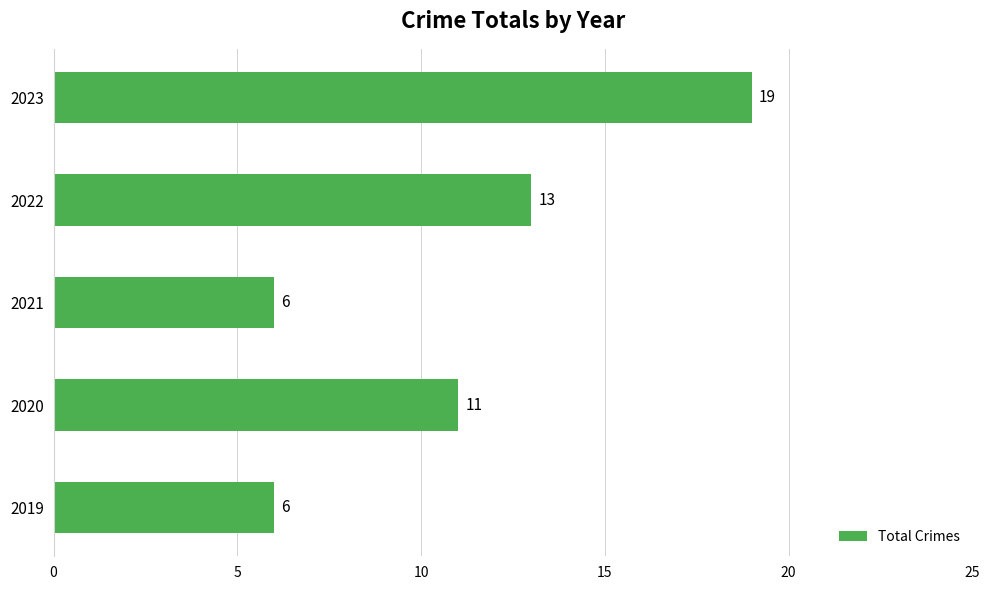

Count the values in the range 6 to 13.

4